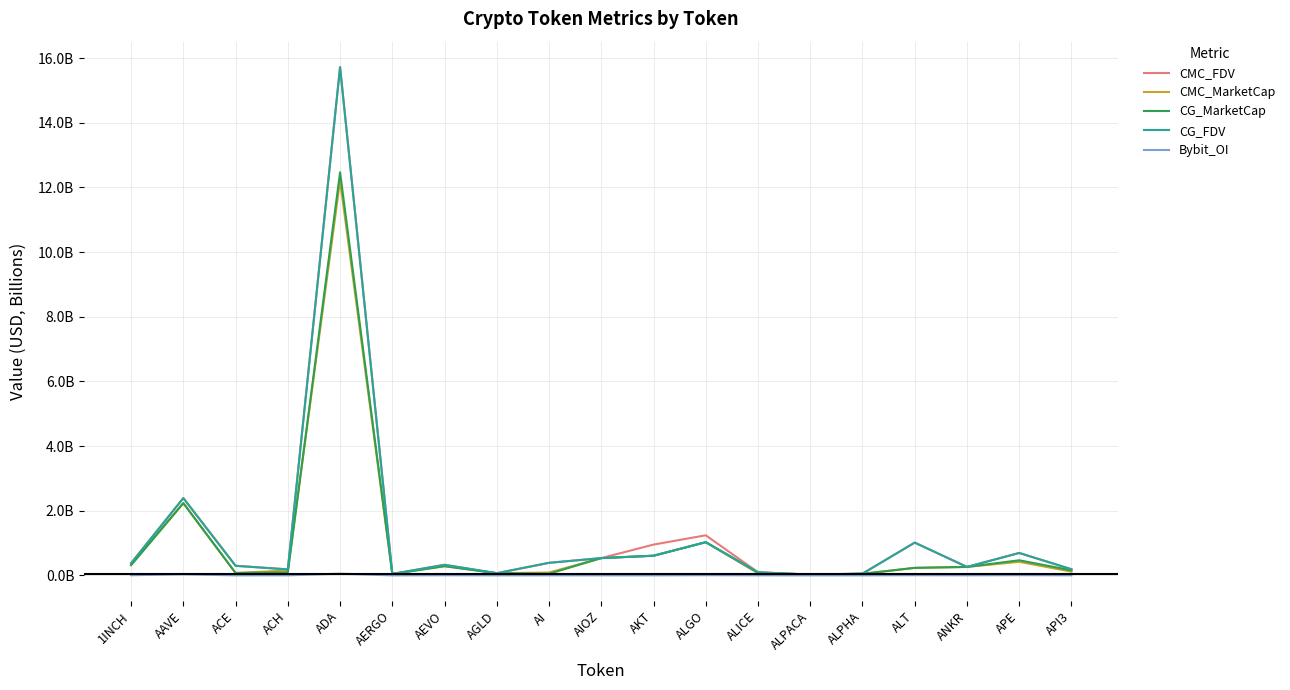

List the series in order of their peak value, highest first.

CMC_FDV, CG_FDV, CG_MarketCap, CMC_MarketCap, Bybit_OI